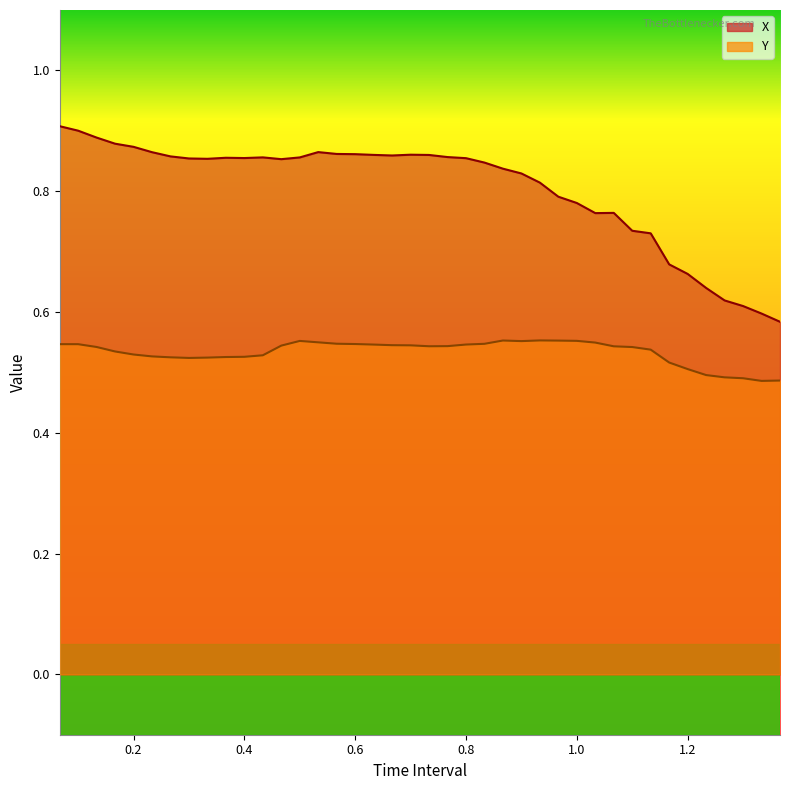

What is the lowest value of the X series?

0.6